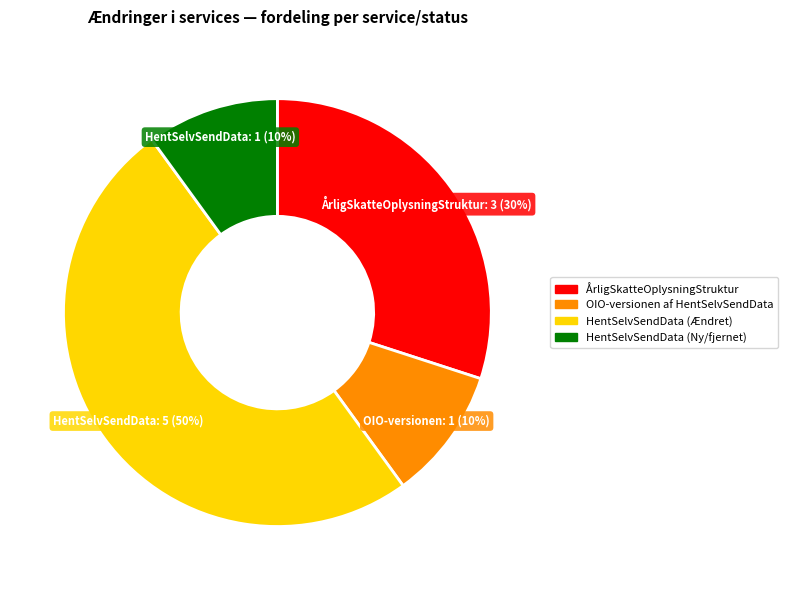

Is ÅrligSkatteOplysningStruktur the majority of the pie?

No